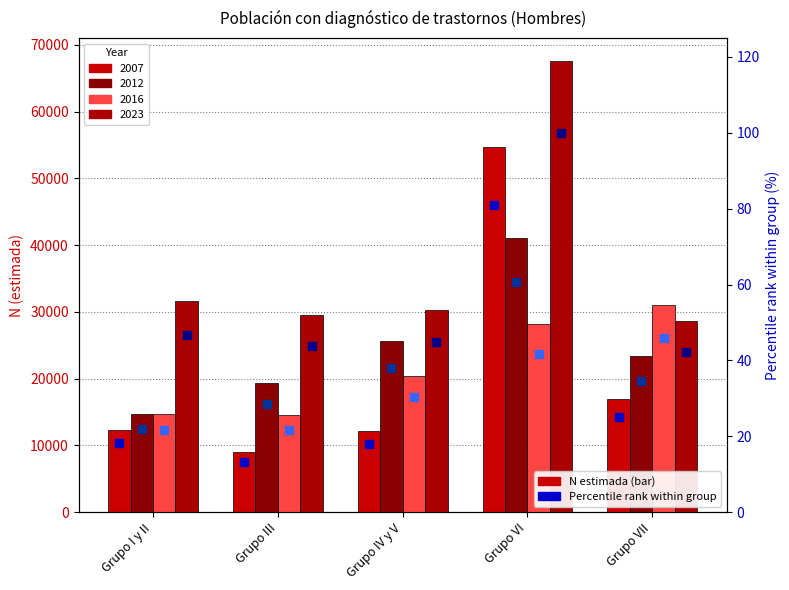

Which series contains the highest Y value?

2023